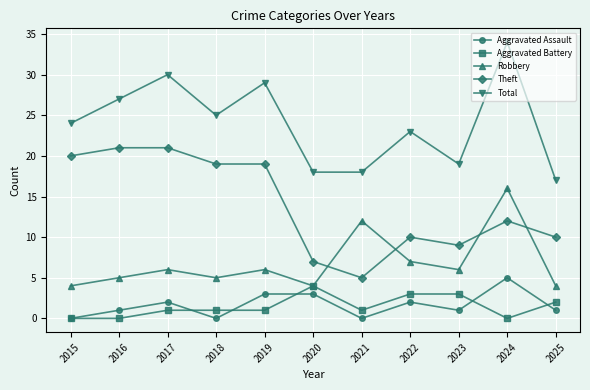

What is the total value across all series at 2018?

50